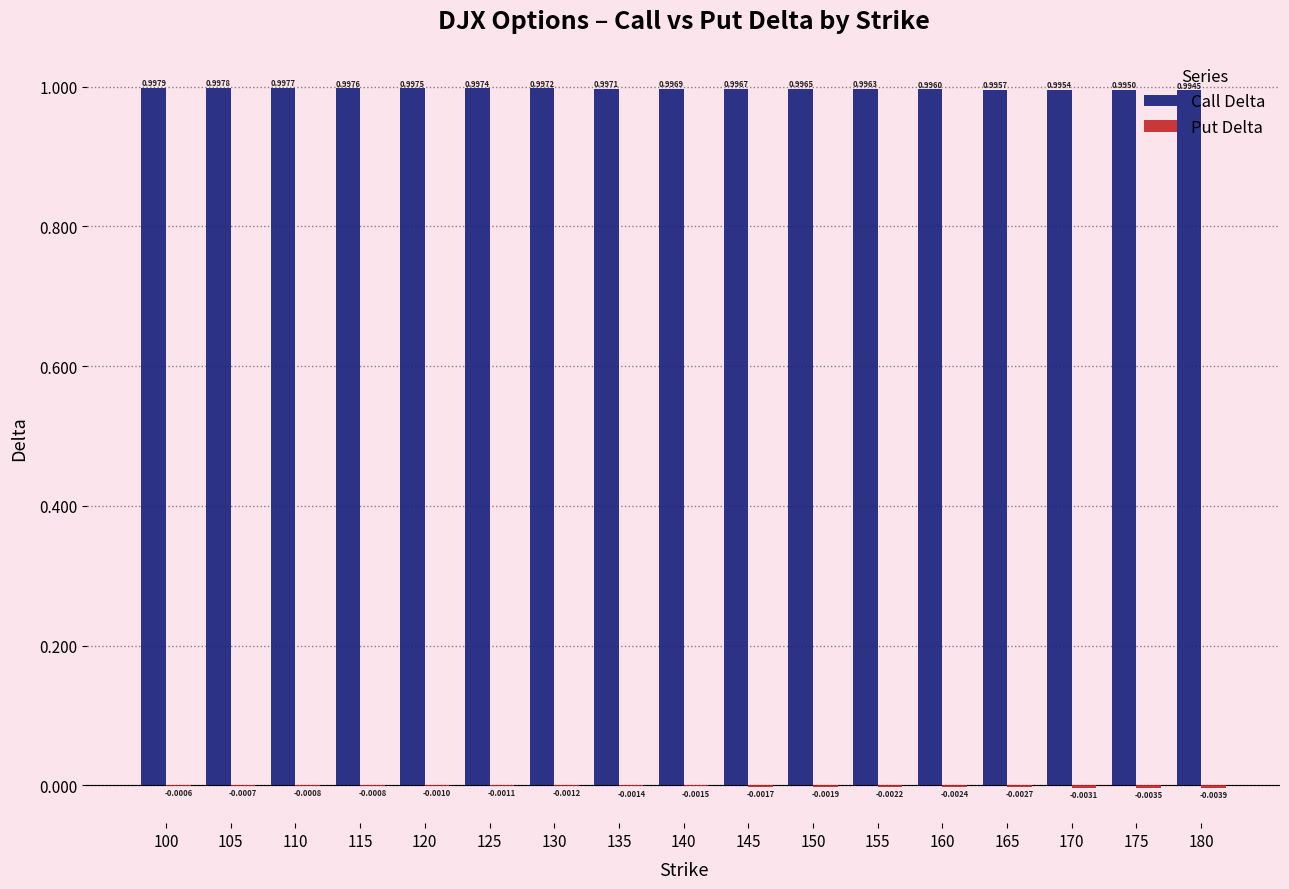

What is the sum of all Call Delta values?

16.9